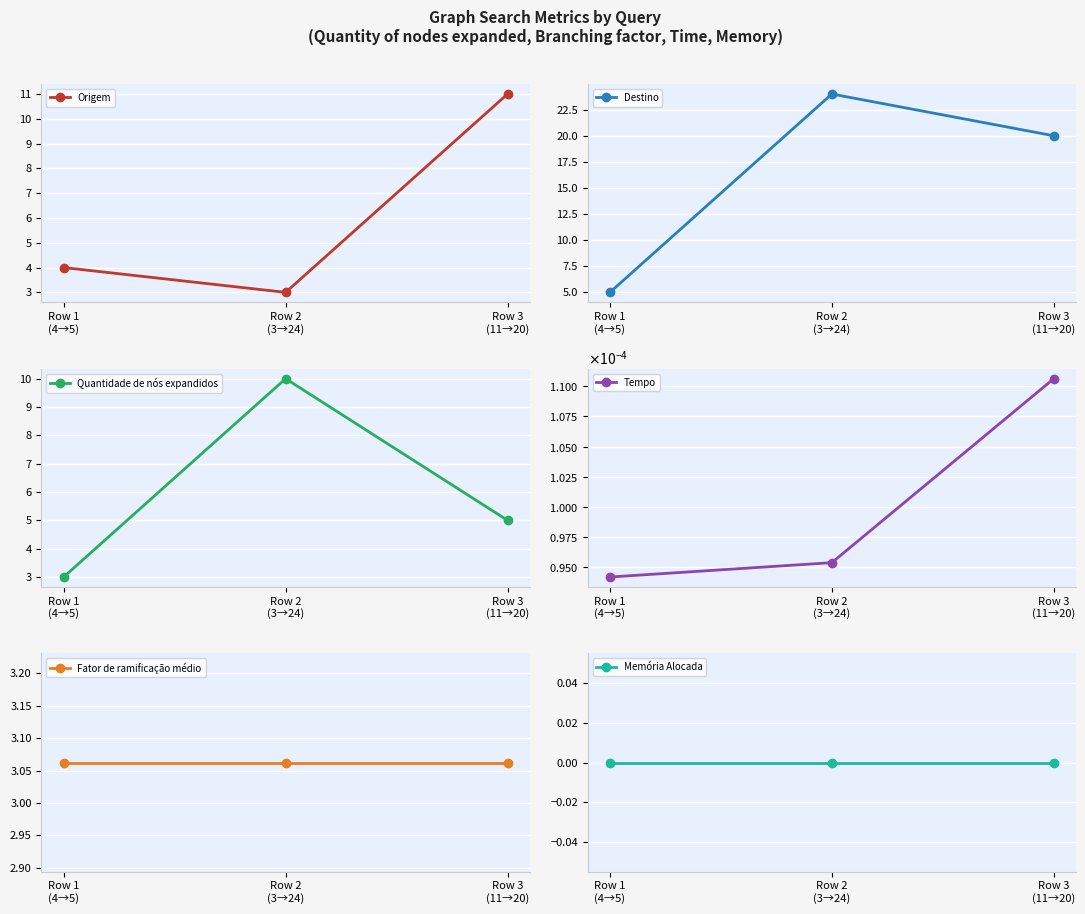

Is the value of Quantidade de nós expandidos at Row 2
(3→24) greater than the value of Origem at Row 1
(4→5)?

Yes